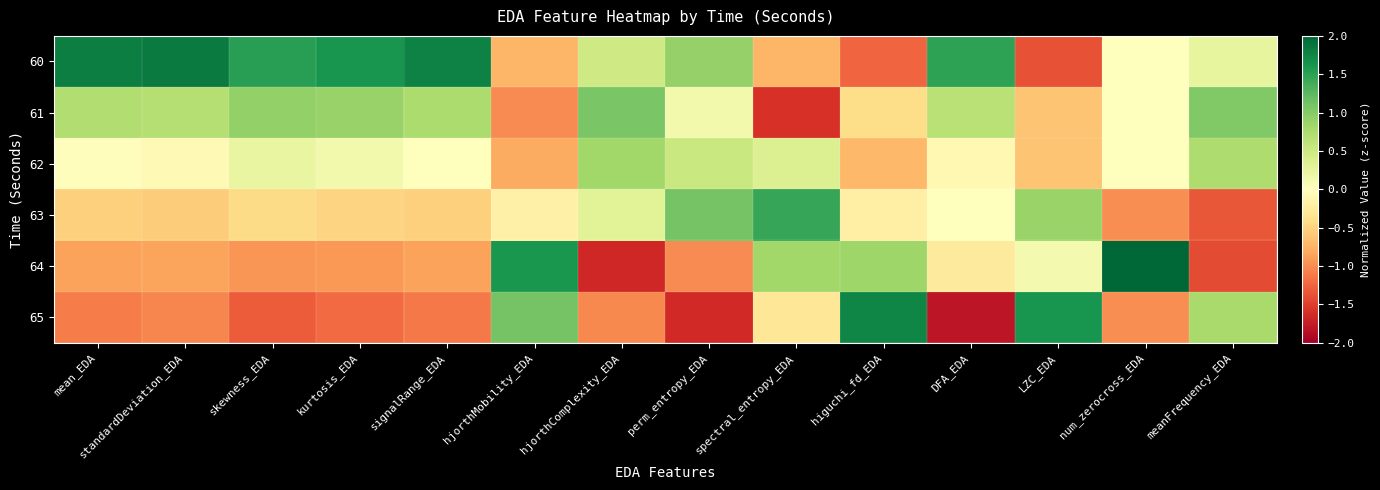

Reading left to right, what are all the values shown in this chart?

60: mean_EDA=1.8	standardDeviation_EDA=1.8	skewness_EDA=1.5	kurtosis_EDA=1.6	signalRange_EDA=1.8	hjorthMobility_EDA=-0.7	hjorthComplexity_EDA=0.5	perm_entropy_EDA=0.9	spectral_entropy_EDA=-0.7	higuchi_fd_EDA=-1.2	DFA_EDA=1.5	LZC_EDA=-1.4	num_zerocross_EDA=0.0	meanFrequency_EDA=0.2
61: mean_EDA=0.7	standardDeviation_EDA=0.7	skewness_EDA=0.9	kurtosis_EDA=0.9	signalRange_EDA=0.7	hjorthMobility_EDA=-1.0	hjorthComplexity_EDA=1.1	perm_entropy_EDA=0.1	spectral_entropy_EDA=-1.6	higuchi_fd_EDA=-0.4	DFA_EDA=0.6	LZC_EDA=-0.6	num_zerocross_EDA=0.0	meanFrequency_EDA=1.0
62: mean_EDA=-0.0	standardDeviation_EDA=-0.1	skewness_EDA=0.2	kurtosis_EDA=0.1	signalRange_EDA=-0.0	hjorthMobility_EDA=-0.8	hjorthComplexity_EDA=0.8	perm_entropy_EDA=0.5	spectral_entropy_EDA=0.4	higuchi_fd_EDA=-0.7	DFA_EDA=-0.1	LZC_EDA=-0.6	num_zerocross_EDA=0.0	meanFrequency_EDA=0.7
63: mean_EDA=-0.5	standardDeviation_EDA=-0.6	skewness_EDA=-0.4	kurtosis_EDA=-0.5	signalRange_EDA=-0.5	hjorthMobility_EDA=-0.2	hjorthComplexity_EDA=0.3	perm_entropy_EDA=1.1	spectral_entropy_EDA=1.4	higuchi_fd_EDA=-0.2	DFA_EDA=0.0	LZC_EDA=0.9	num_zerocross_EDA=-1.0	meanFrequency_EDA=-1.3
64: mean_EDA=-0.9	standardDeviation_EDA=-0.9	skewness_EDA=-0.9	kurtosis_EDA=-0.9	signalRange_EDA=-0.9	hjorthMobility_EDA=1.6	hjorthComplexity_EDA=-1.7	perm_entropy_EDA=-1.0	spectral_entropy_EDA=0.8	higuchi_fd_EDA=0.8	DFA_EDA=-0.3	LZC_EDA=0.1	num_zerocross_EDA=2.0	meanFrequency_EDA=-1.4
65: mean_EDA=-1.1	standardDeviation_EDA=-1.0	skewness_EDA=-1.3	kurtosis_EDA=-1.2	signalRange_EDA=-1.1	hjorthMobility_EDA=1.1	hjorthComplexity_EDA=-1.0	perm_entropy_EDA=-1.6	spectral_entropy_EDA=-0.3	higuchi_fd_EDA=1.7	DFA_EDA=-1.8	LZC_EDA=1.6	num_zerocross_EDA=-1.0	meanFrequency_EDA=0.8